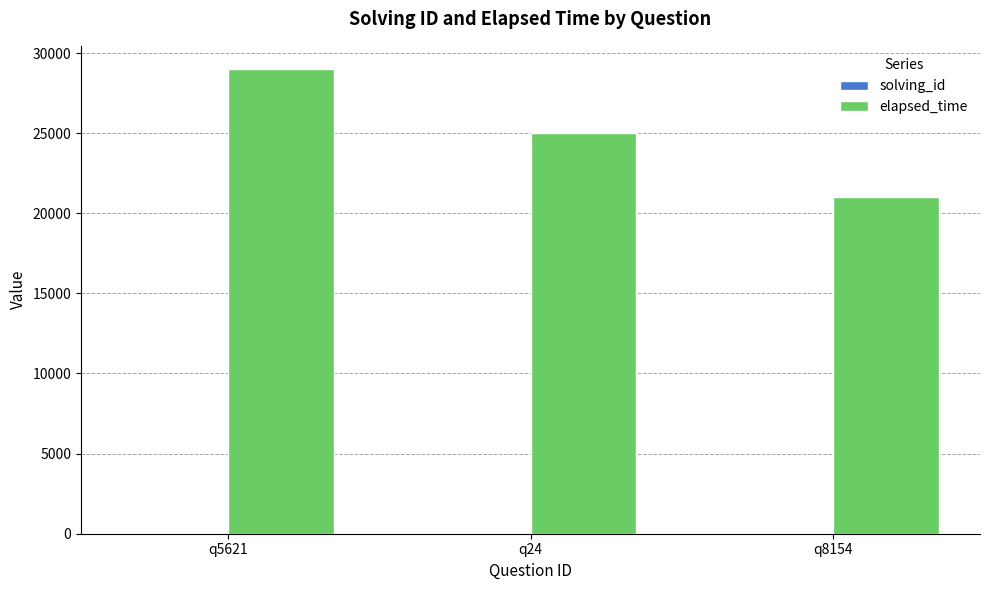

How many groups of bars are there?

3